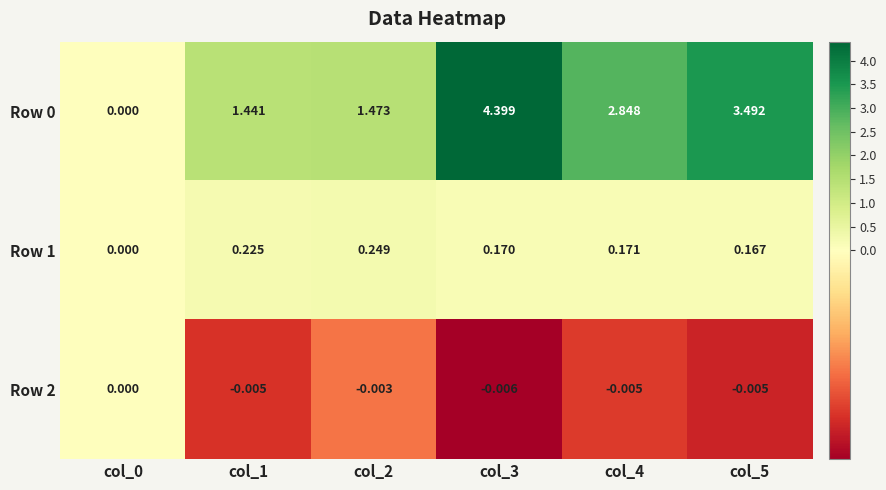

Is the value of Row 2 at col_0 greater than the value of Row 0 at col_5?

No